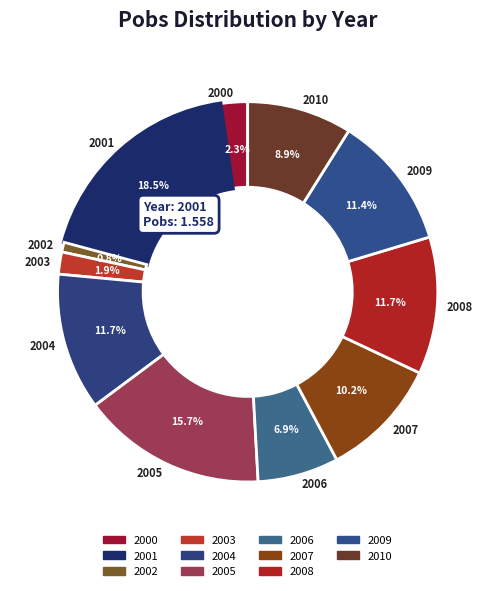

To the nearest percent, what portion does 2010 represent?

9%